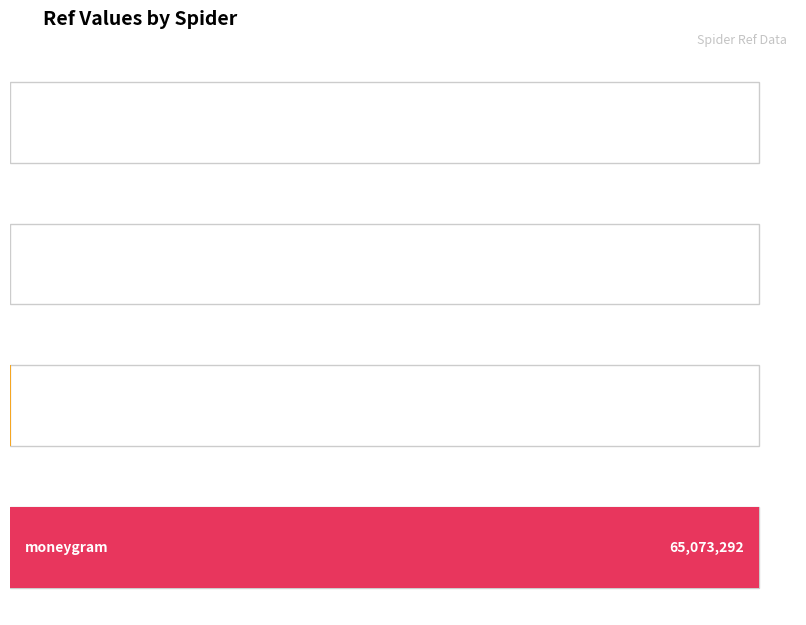

Rank the categories by value from highest to lowest.

moneygram, delikatesy_centrum_pl, carrefour_pl (Globi), carrefour_pl